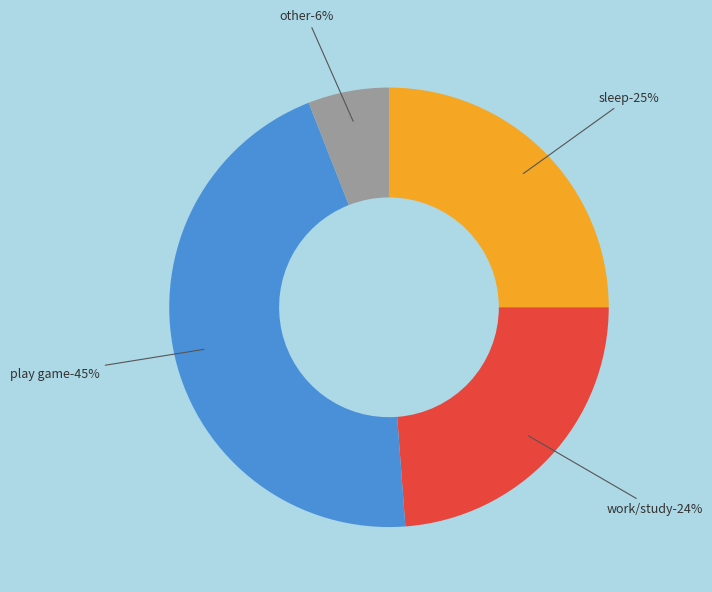

To the nearest percent, what portion does sleep represent?

25%